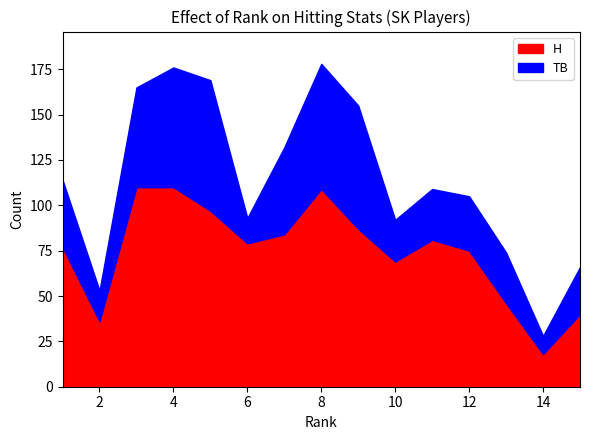

List the series in order of their overall mean, lowest first.

H, TB